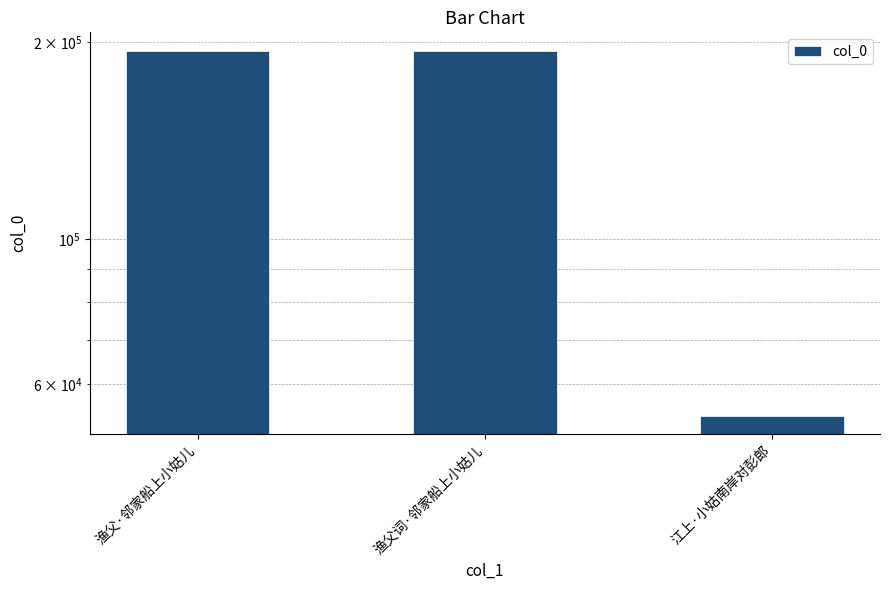

At which label does the data first exceed 194054?

渔父·邻家船上小姑儿